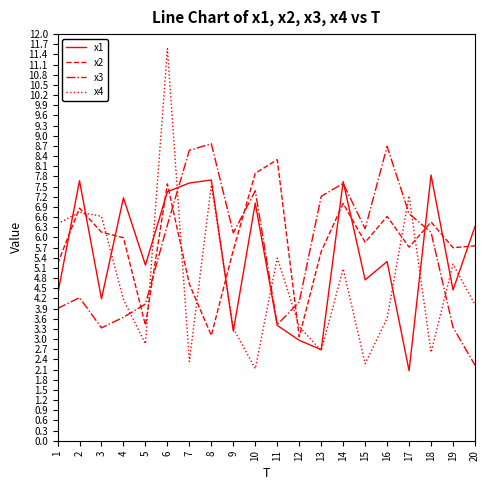

Does the chart display data point markers on the line(s)?

No